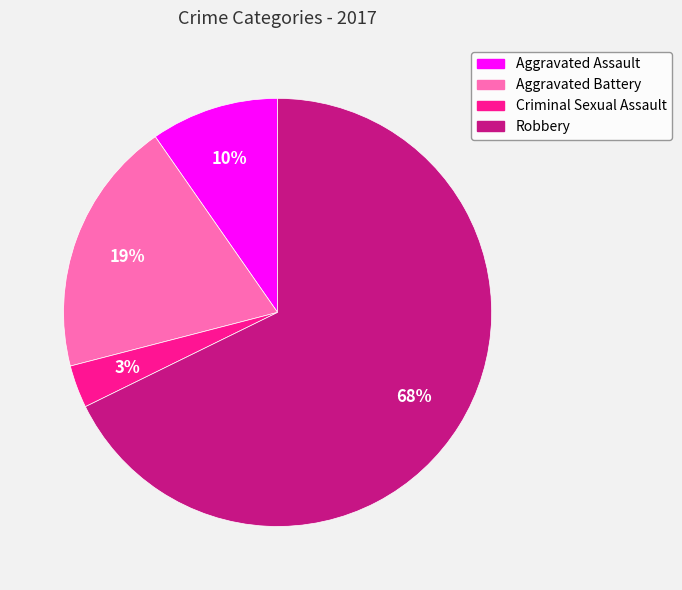

True or false: Aggravated Assault accounts for 24% of the total.

False